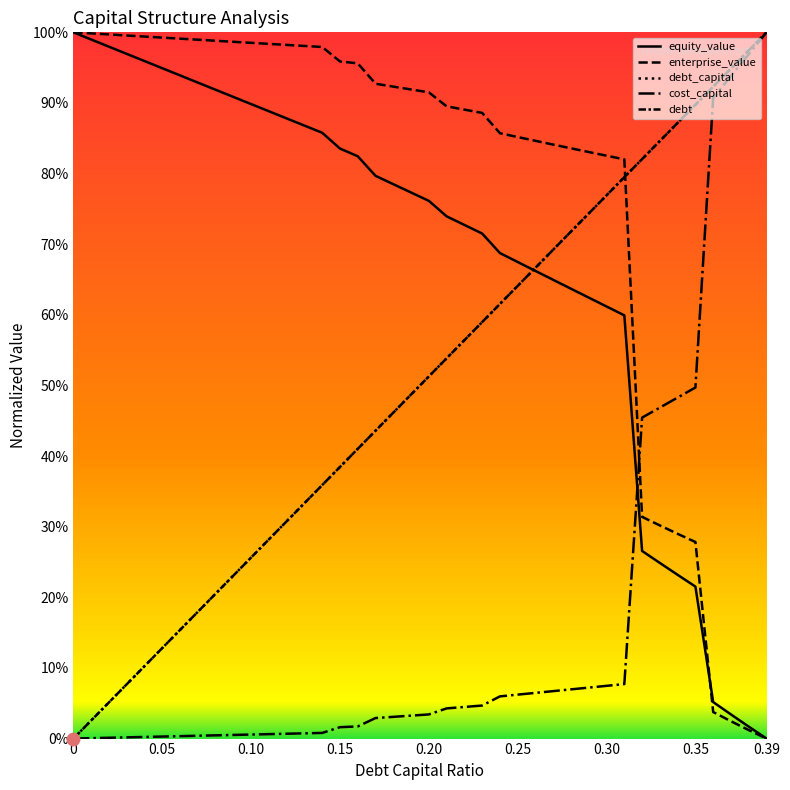

What are all the series names shown in the legend?

debt_capital, cost_capital, equity_value, enterprise_value, debt